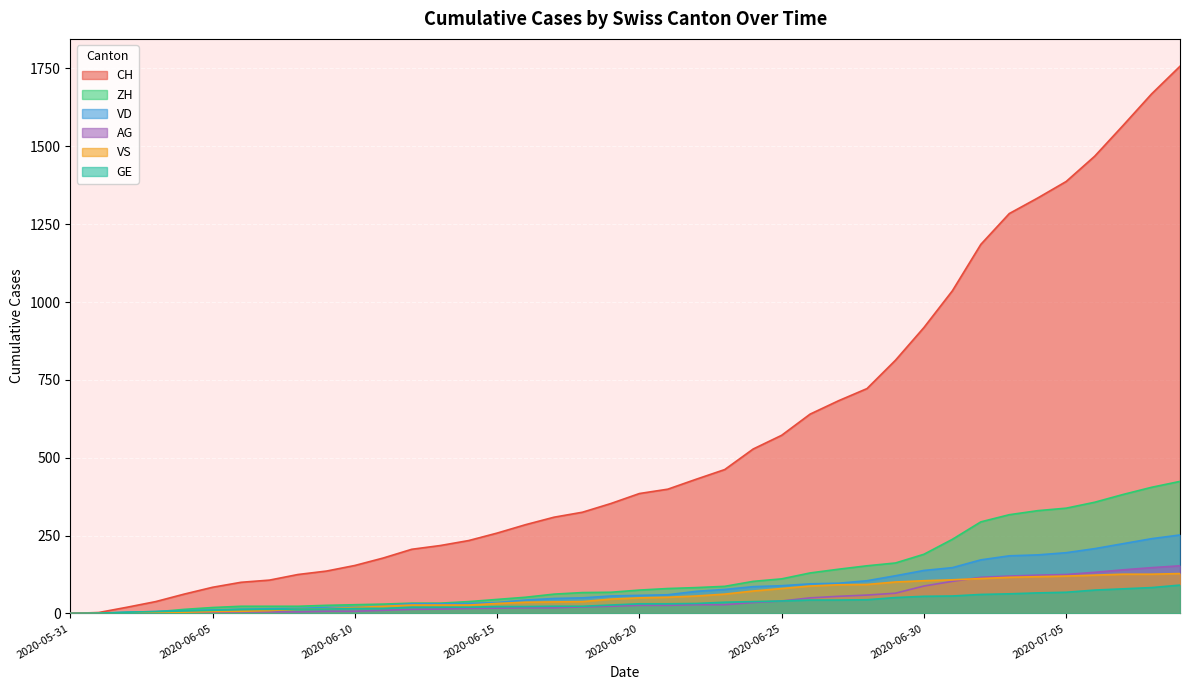

Which category has the highest value in the VS series?

2020-07-09